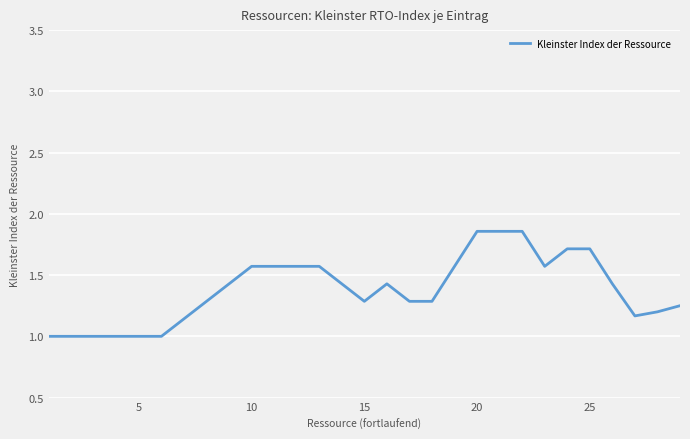

How many values are between 1 and 2?

29